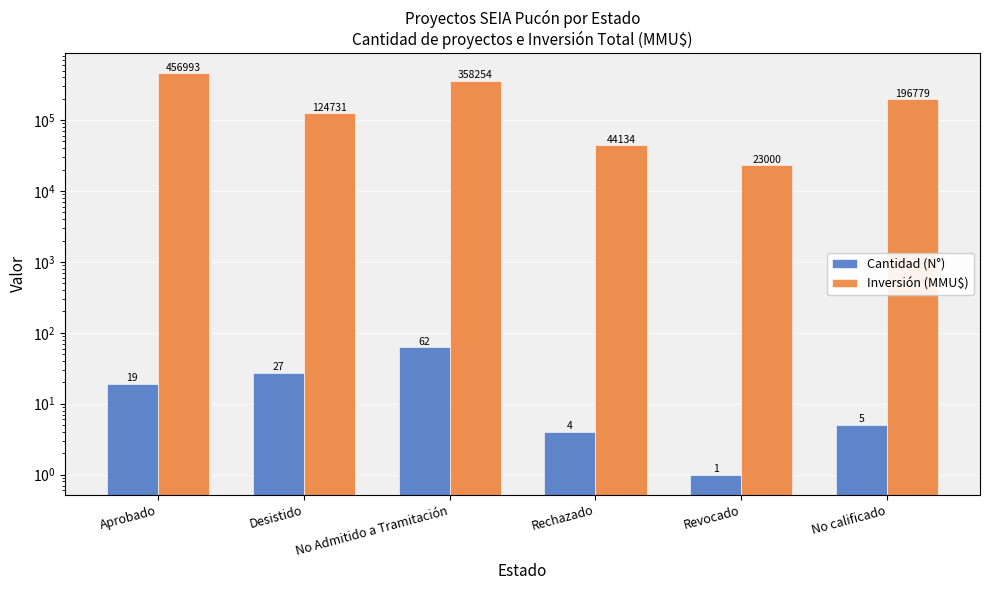

What is the difference between the maximum and minimum values in the Inversión (MMU$) series?

433993